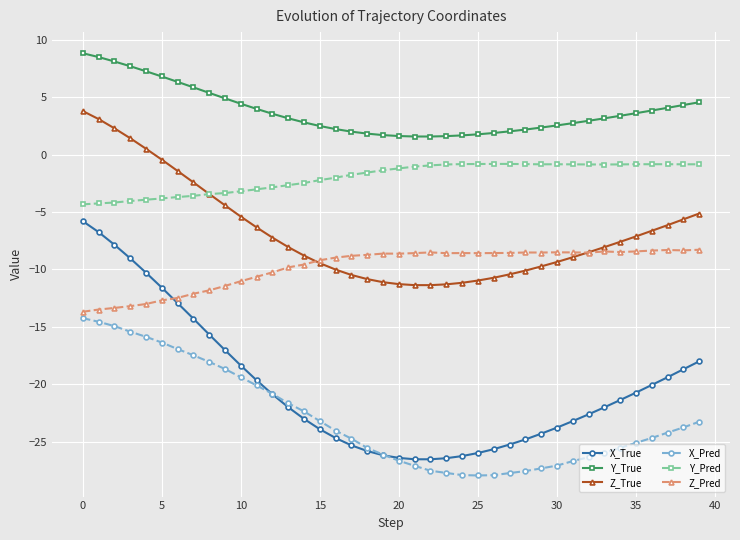

Which series has the largest total across all categories?

Y_True